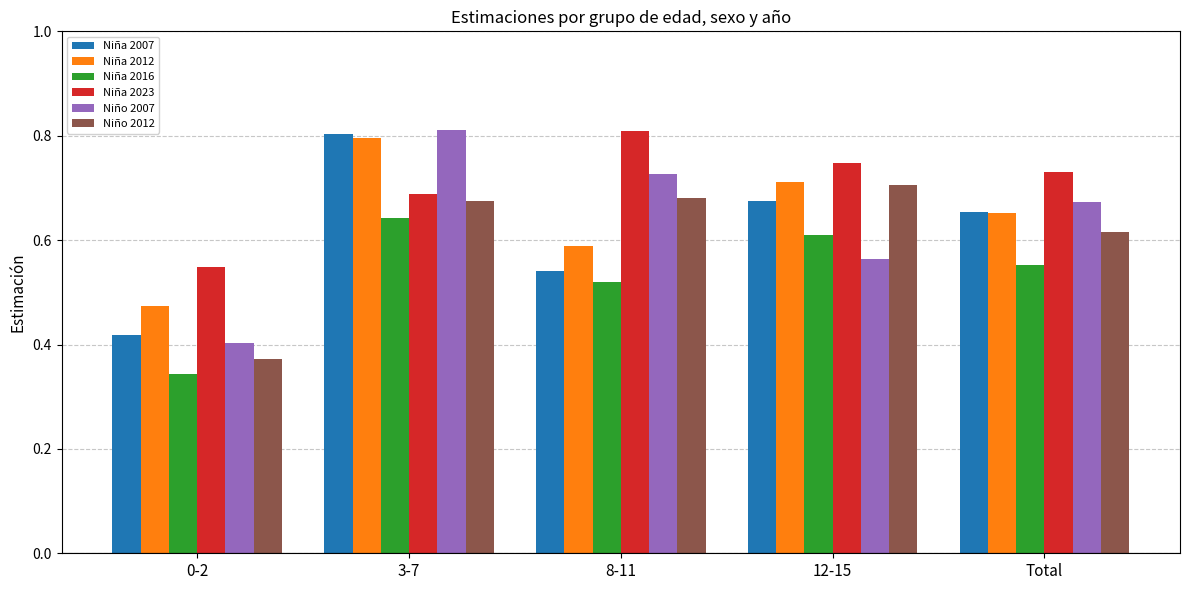

Which series has the widest spread of values?

Niño 2007